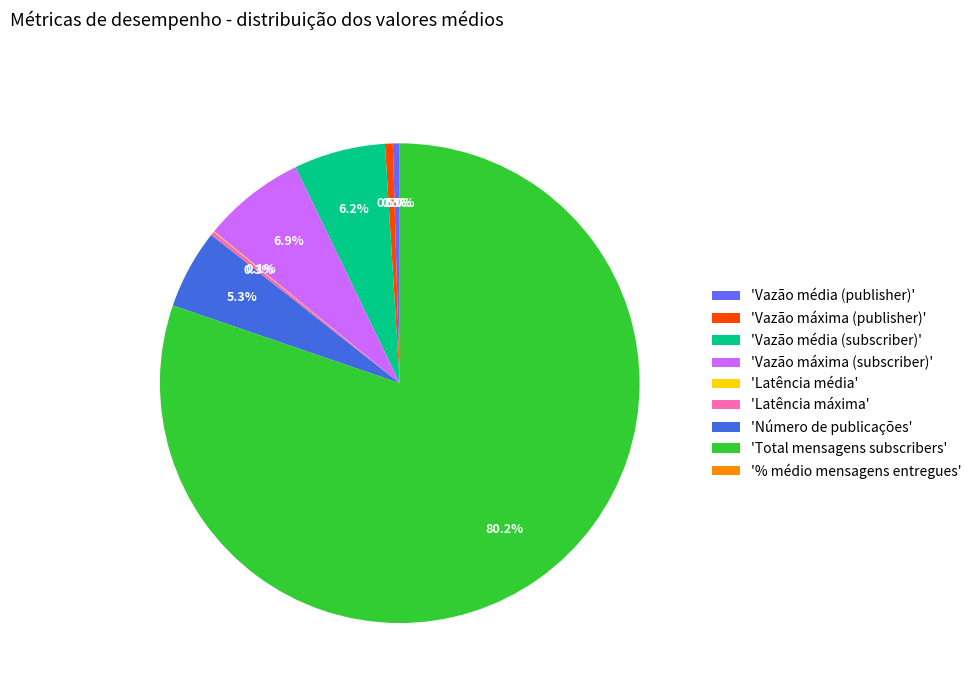

What is the largest slice in the pie chart?

'Total mensagens subscribers'